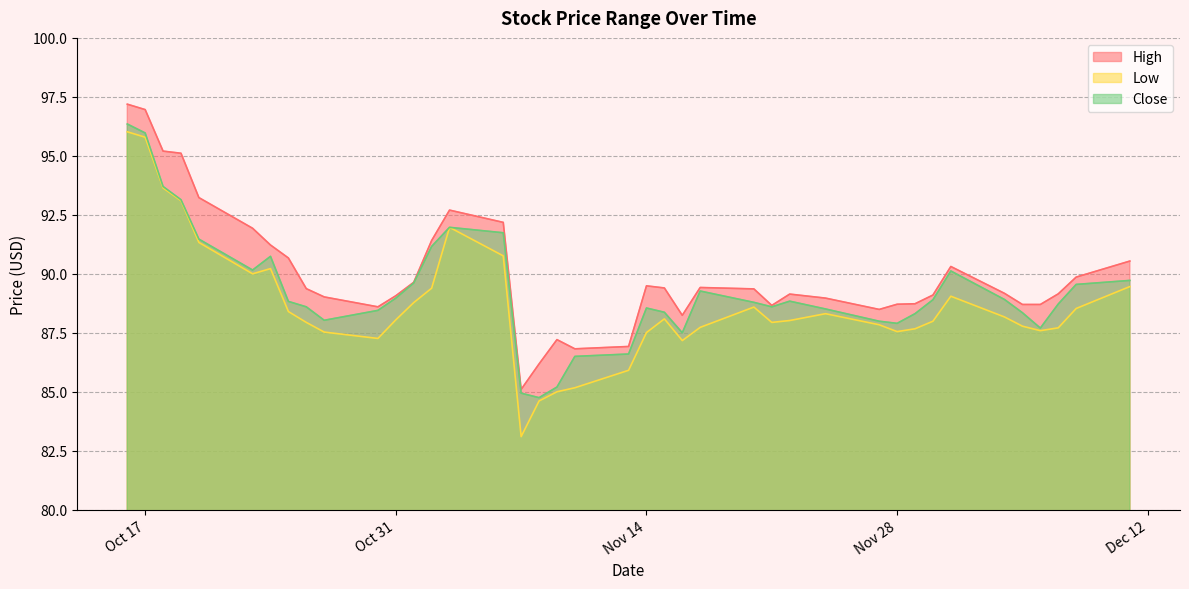

At which category does Low reach its first local valley?

2023-10-23